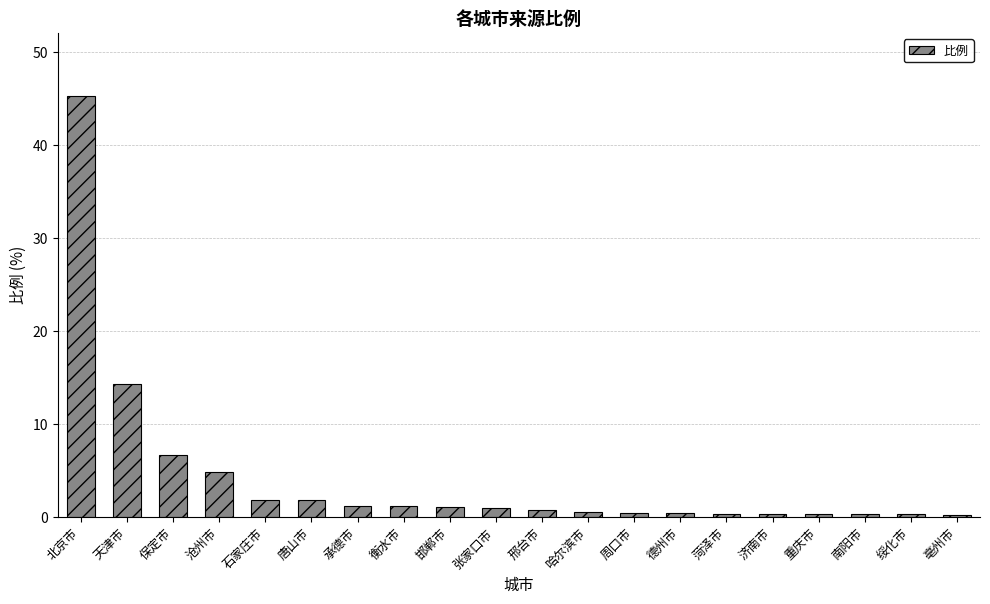

What is the change in value from 哈尔滨市 to 亳州市?

-0.3